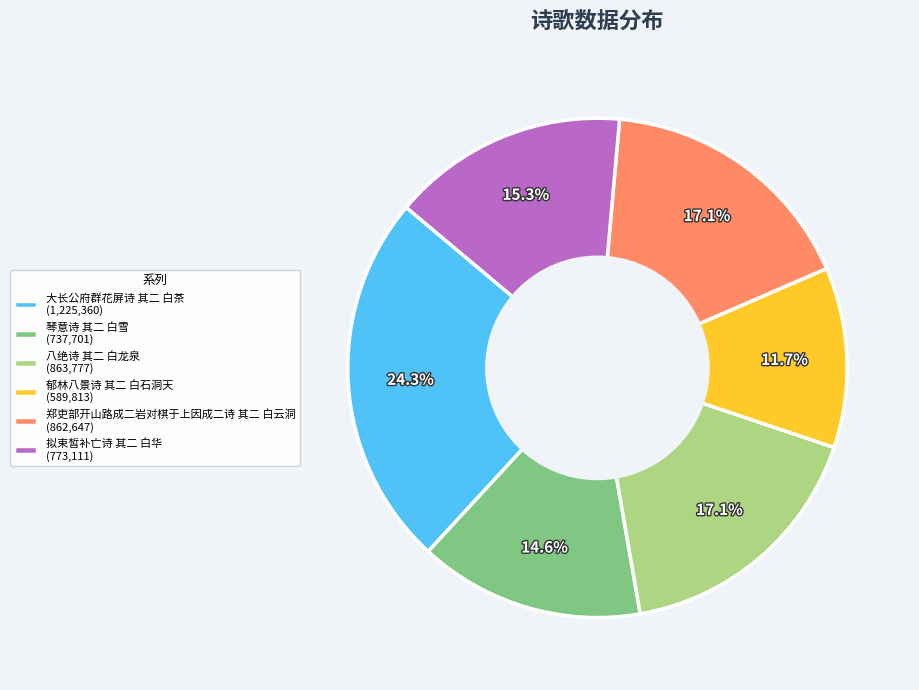

To the nearest percent, what is the average slice percentage?

17%